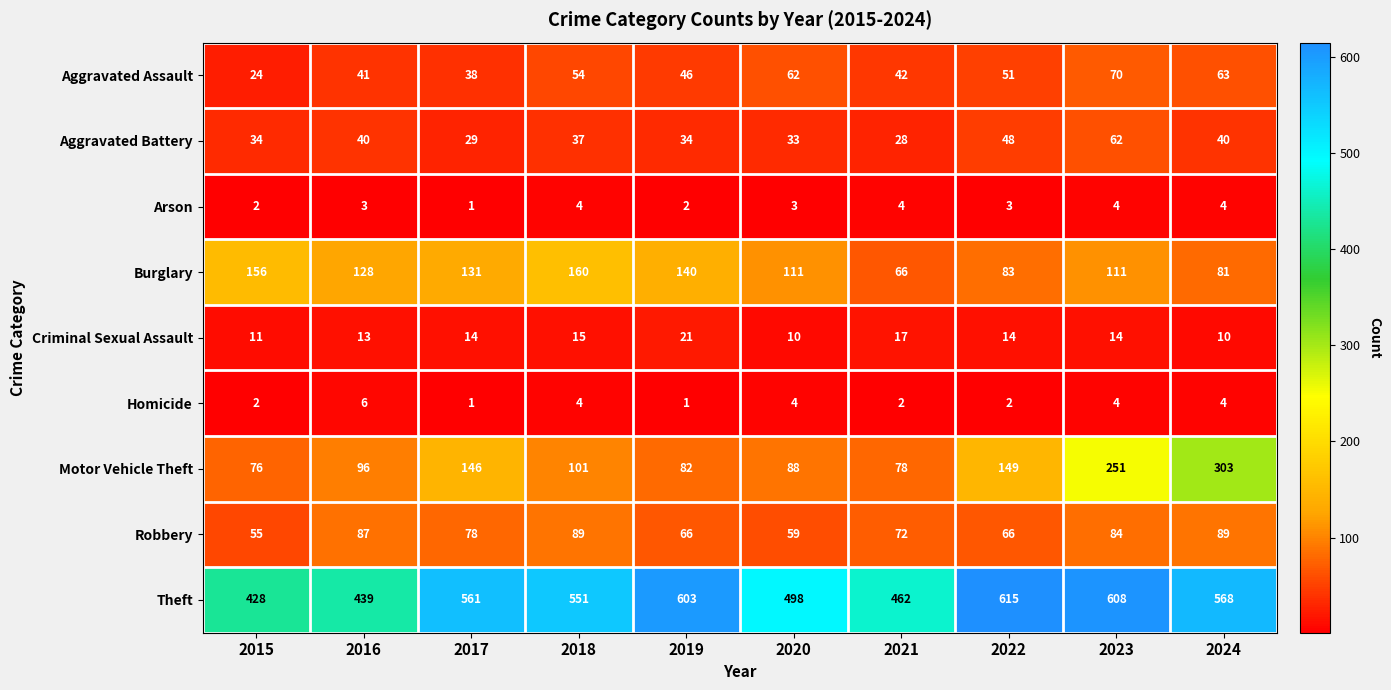

What is the minimum value shown in the chart?

1